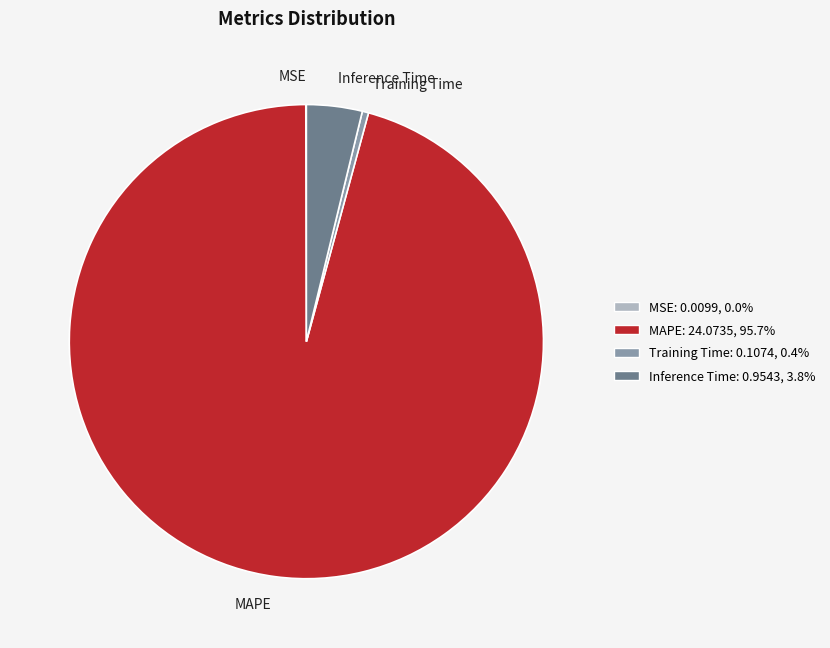

Do Inference Time and MAPE together represent more than half of the pie?

Yes